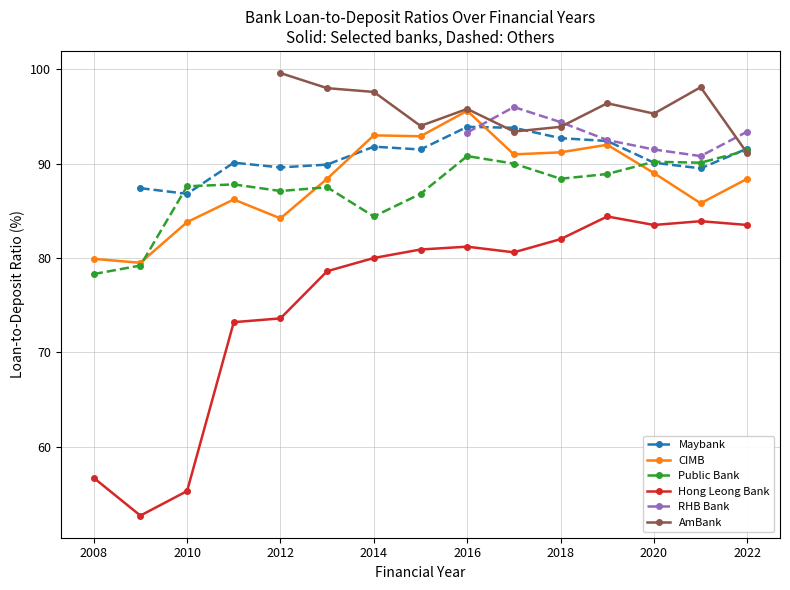

What is the value of the Public Bank point at the 3rd from the left?

87.6